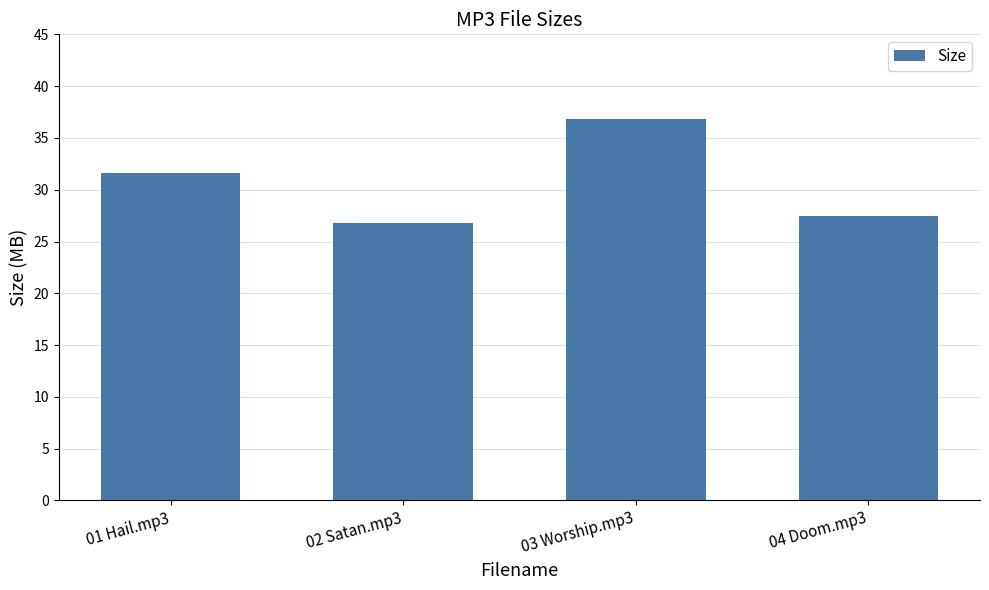

Which category has the highest value across all series?

03 Worship.mp3